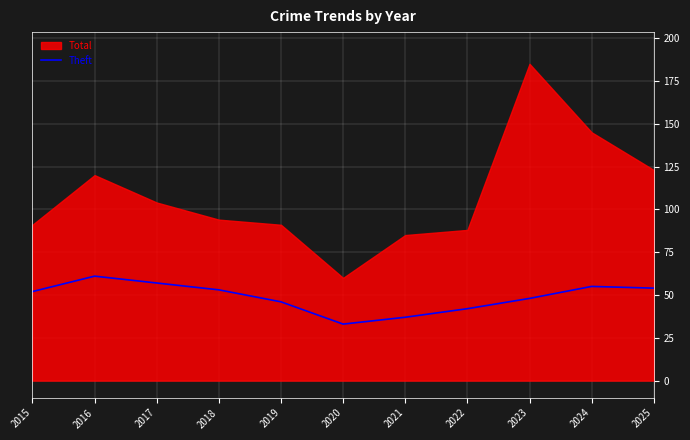

What is the minimum value for Theft?

33